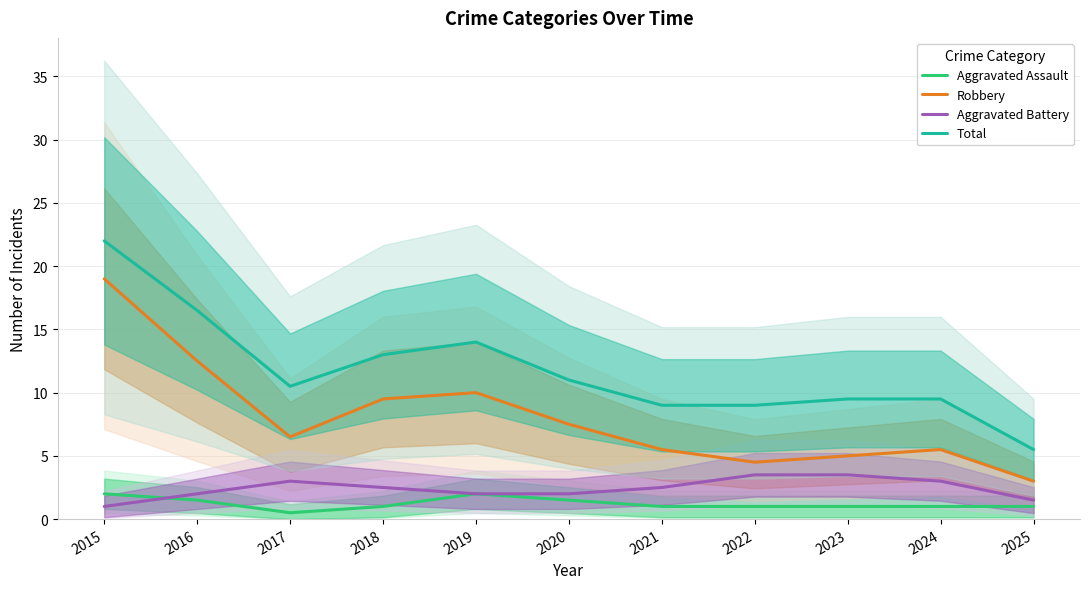

What is the minimum value for Aggravated Assault?

0.5